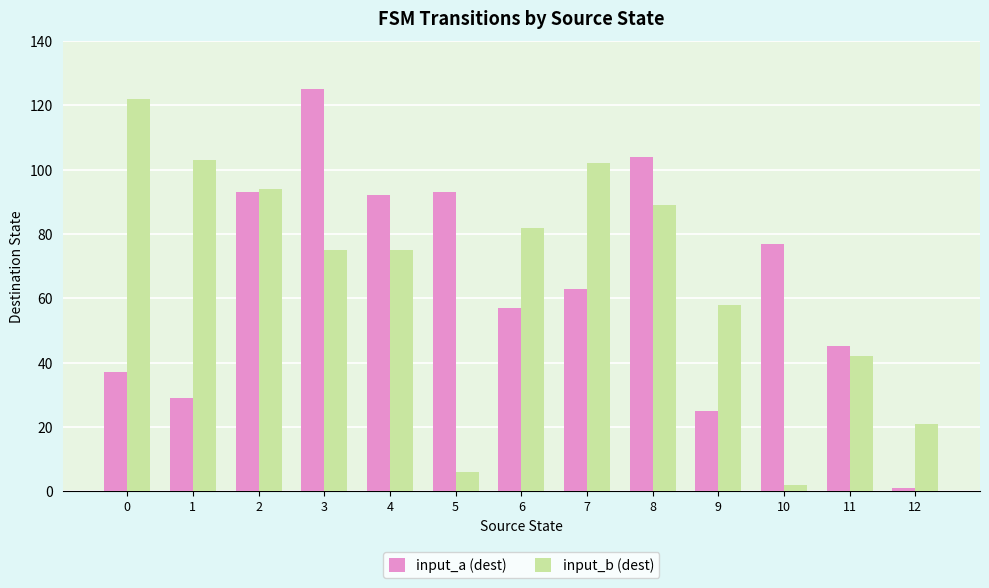

What is the difference between the highest and lowest values at 5?

87